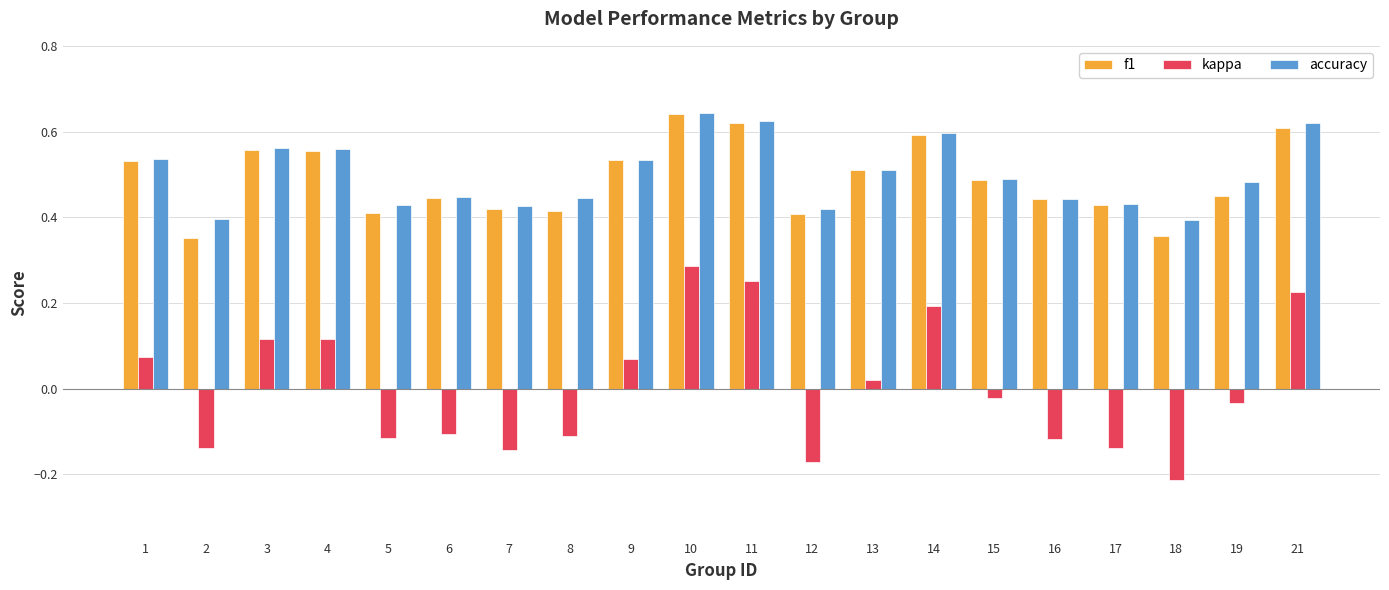

Is it true that f1 equals 0.4 at 6?

True